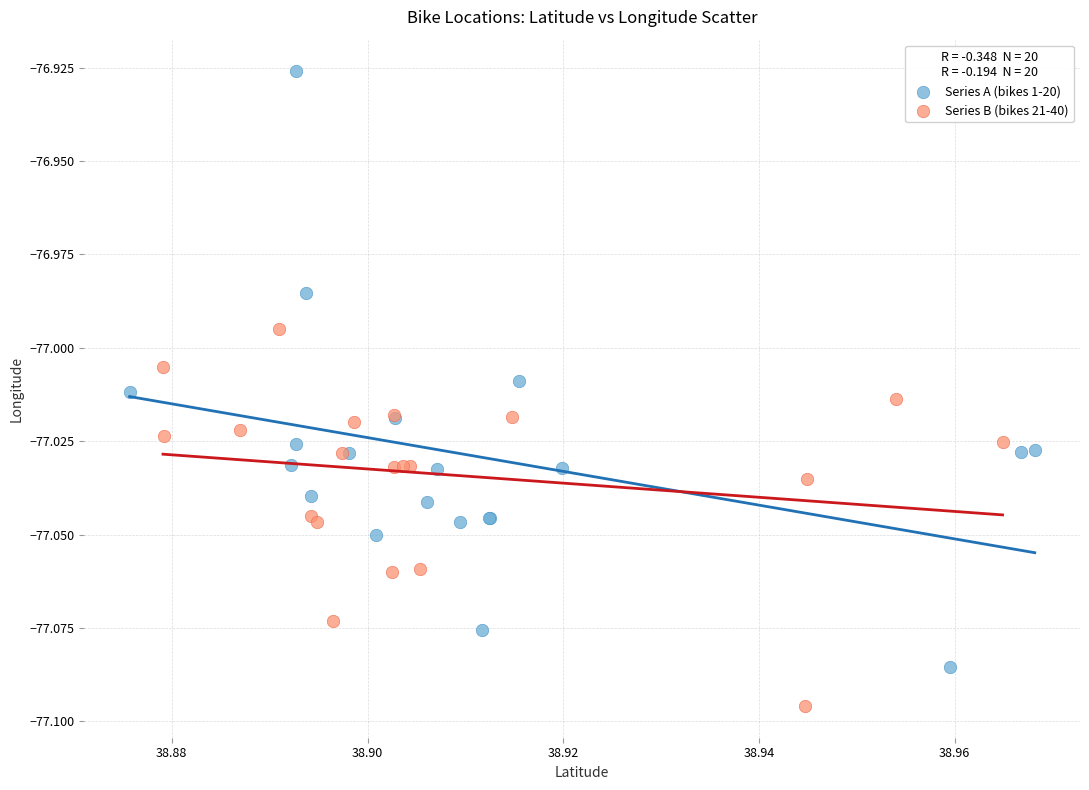

What are all the series names shown in the legend?

Series A (bikes 1-20), Series B (bikes 21-40)